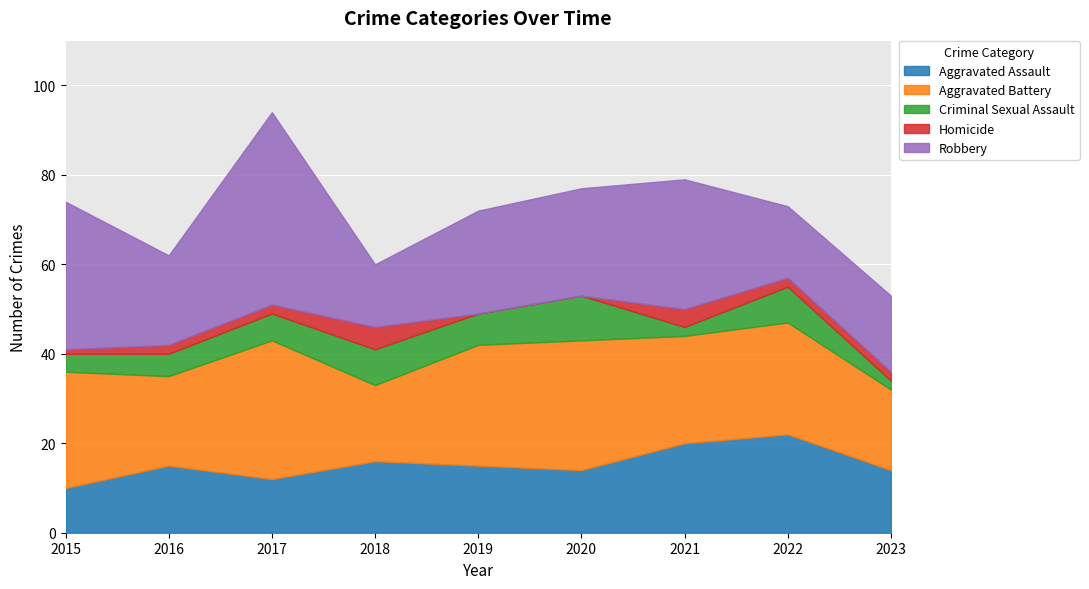

What value does the Homicide series have at 2023?

2